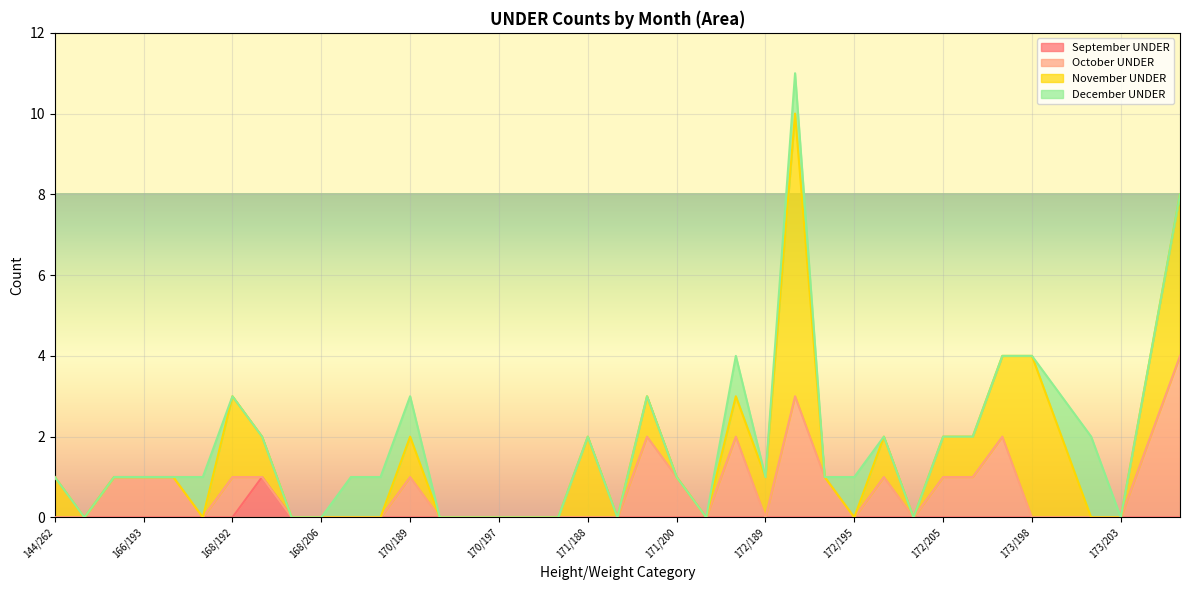

At which category does September UNDER reach its first local peak?

168/193